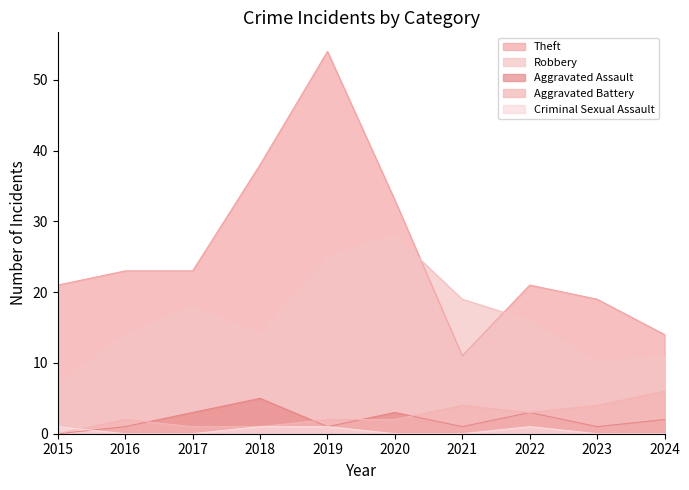

How many Aggravated Assault values are between 1 and 3?

8